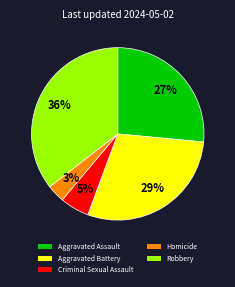

Rank the categories by value from highest to lowest.

Robbery, Aggravated Battery, Aggravated Assault, Criminal Sexual Assault, Homicide